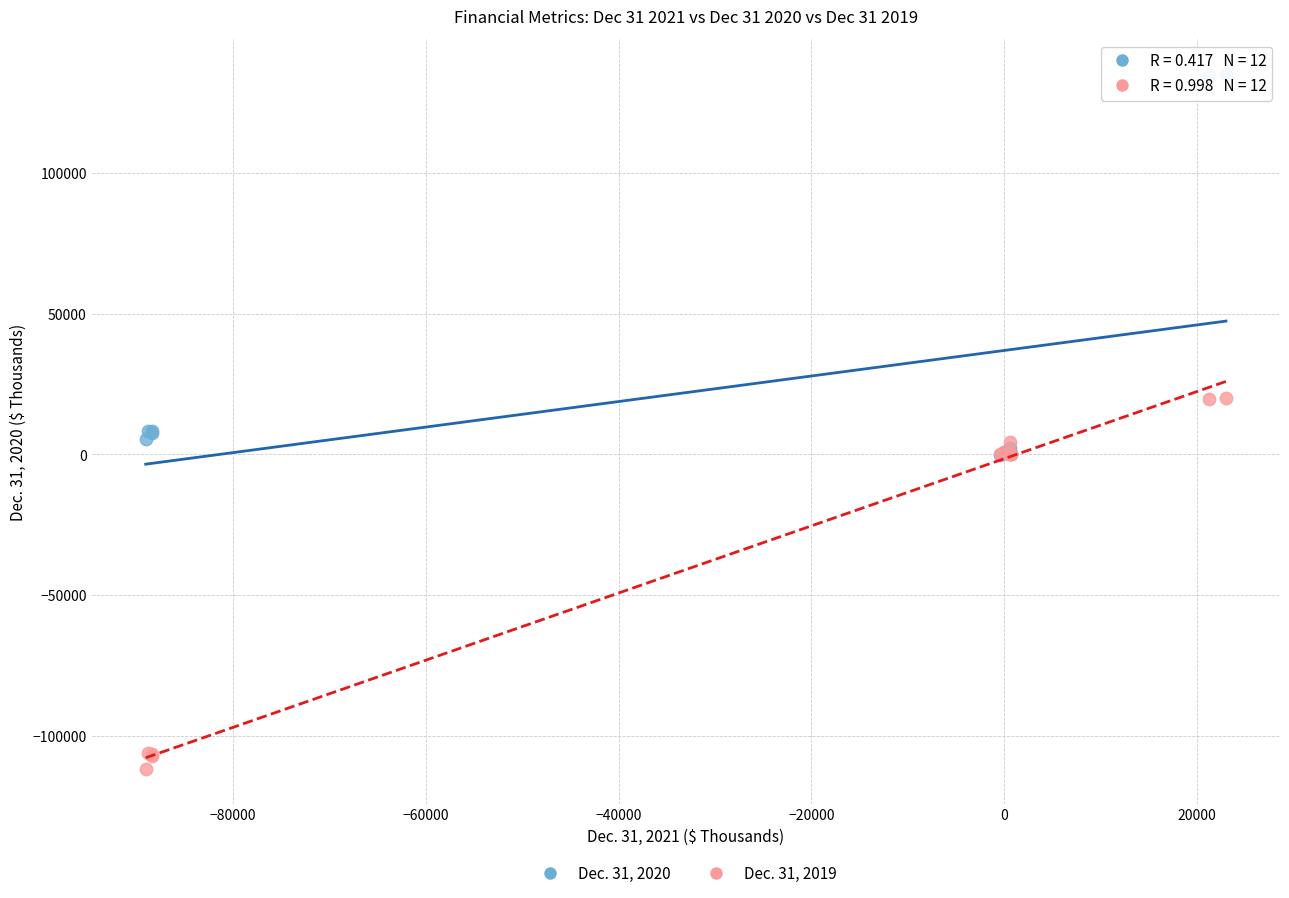

What are all the series names shown in the legend?

Dec. 31, 2020, Dec. 31, 2019